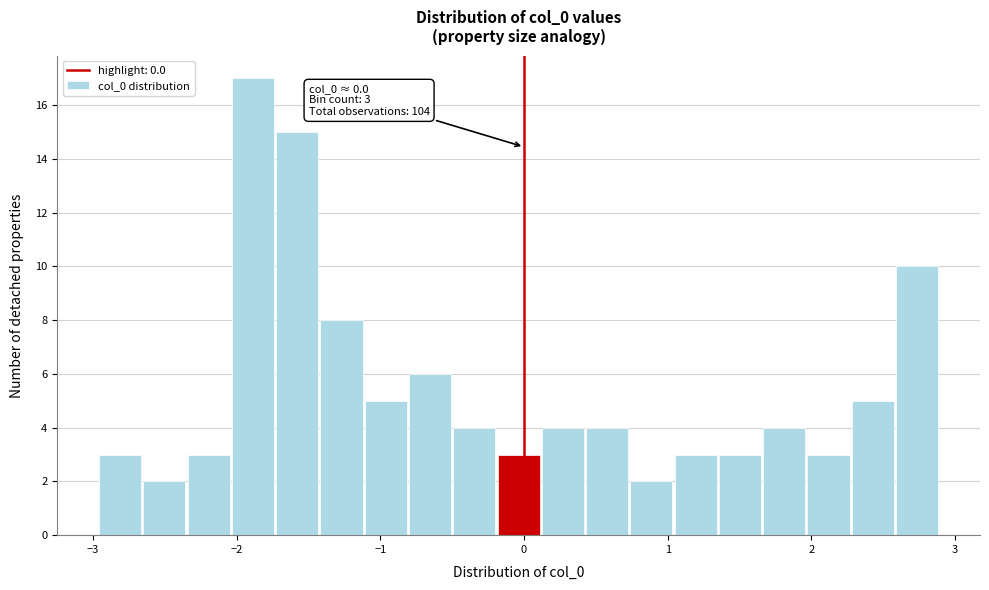

Around what value on the x-axis is the tallest bar? Give the approximate position of its centre, as read against the axis.

-1.9